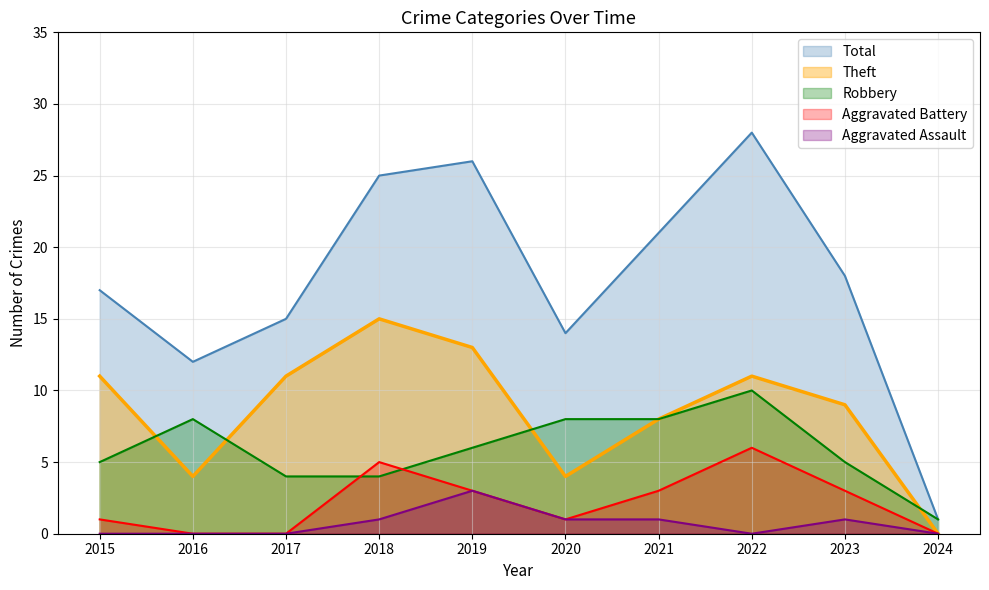

What is the difference between the maximum and minimum values in the Total series?

27